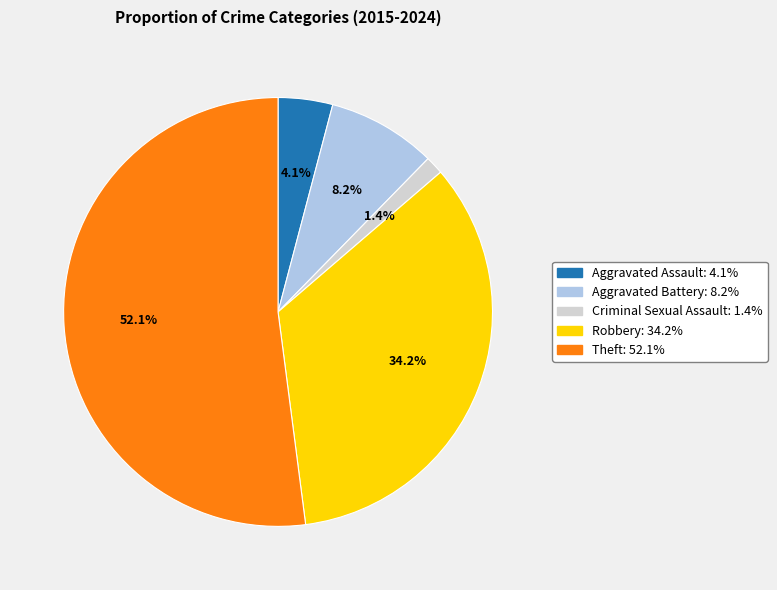

Count the number of slices in the pie.

5